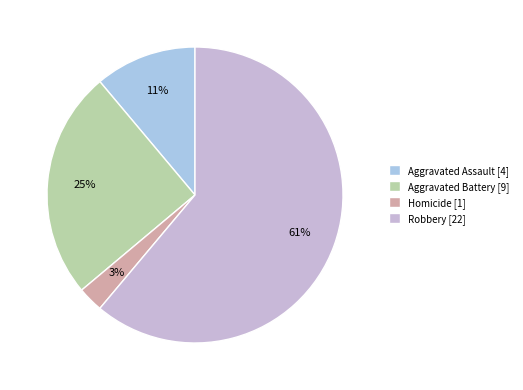

To the nearest percent, what is the difference between the largest and smallest slice percentages?

58%